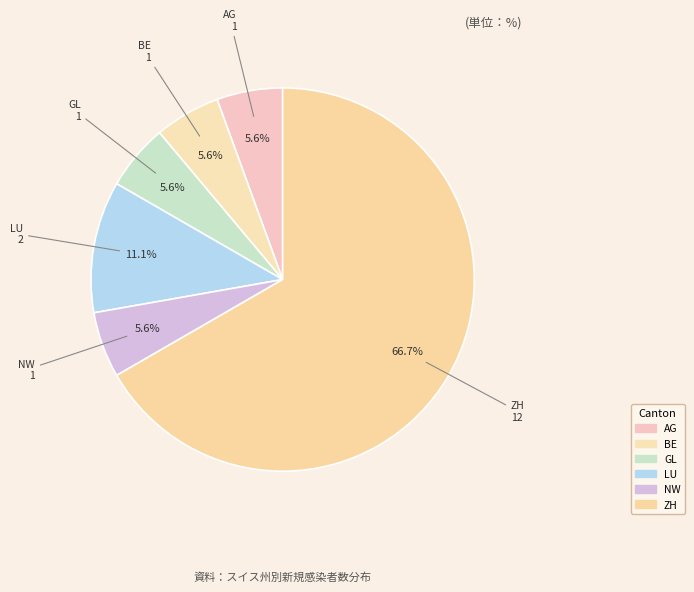

To the nearest percent, what percentage of the pie is NW?

6%